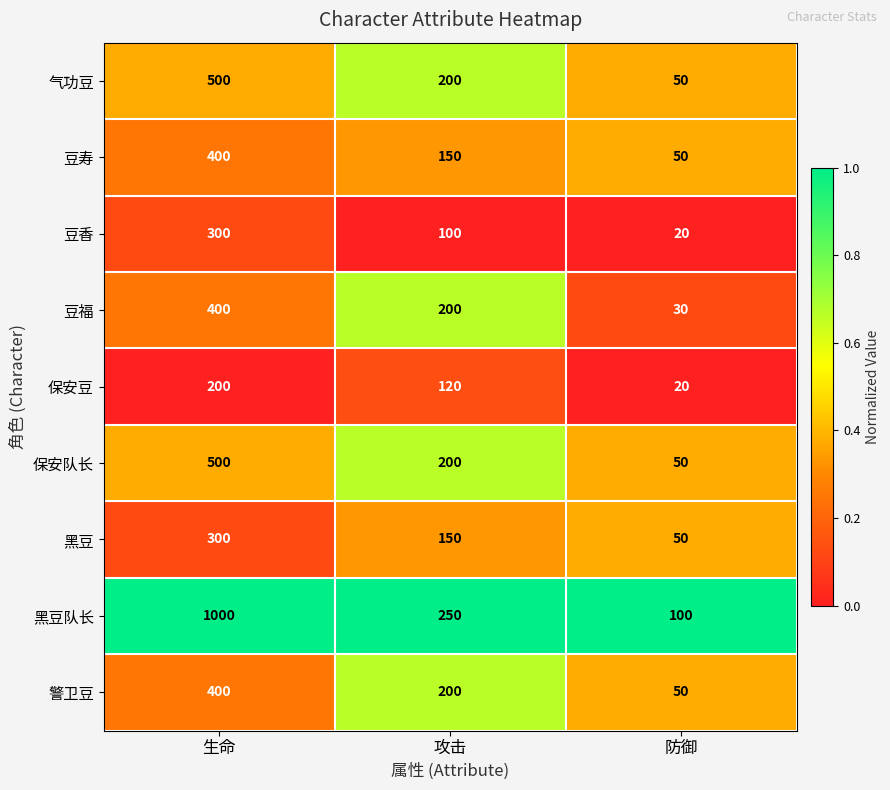

Rank the categories by 保安豆 value from highest to lowest.

生命, 攻击, 防御